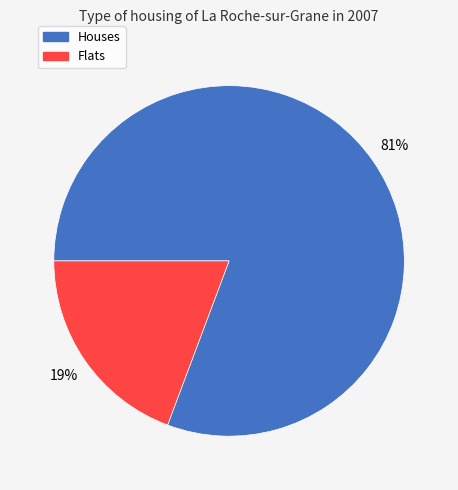

Is there a majority slice in this chart?

Yes